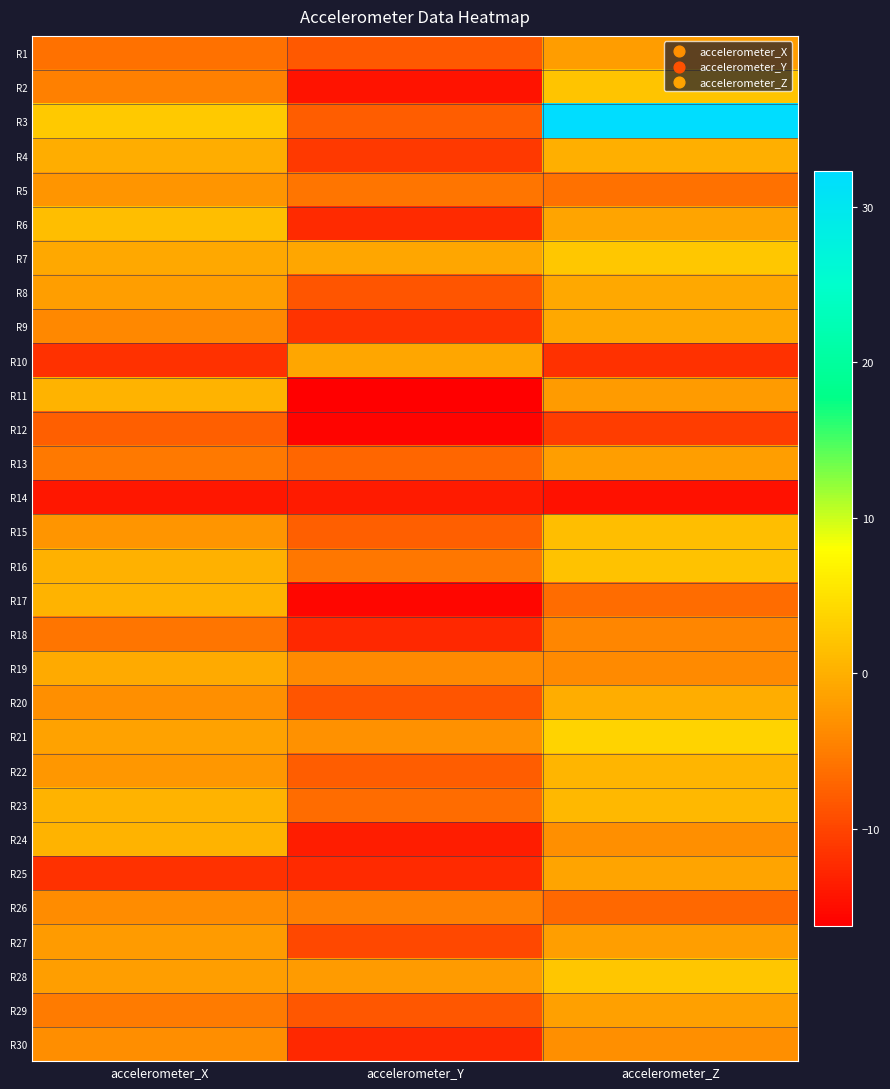

Which series changed the most between accelerometer_X and accelerometer_Z?

R3